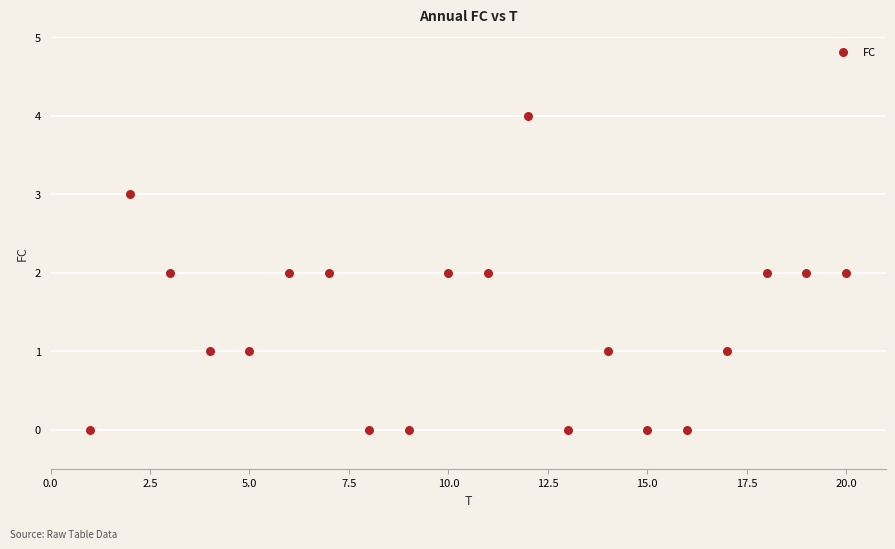

What is the range of Y values (max minus min)?

4